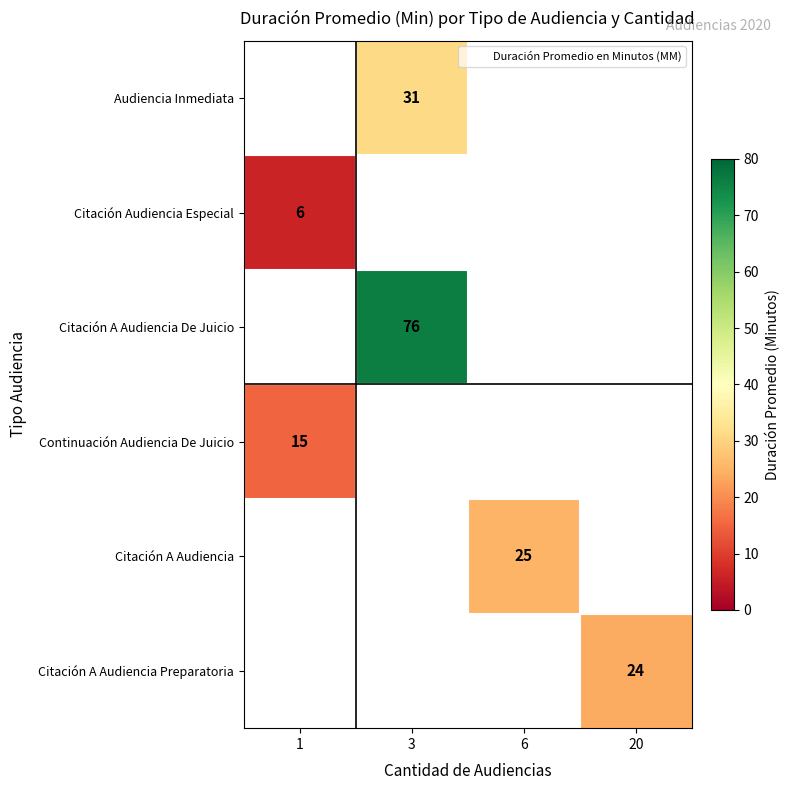

How many distinct data groups are displayed?

6